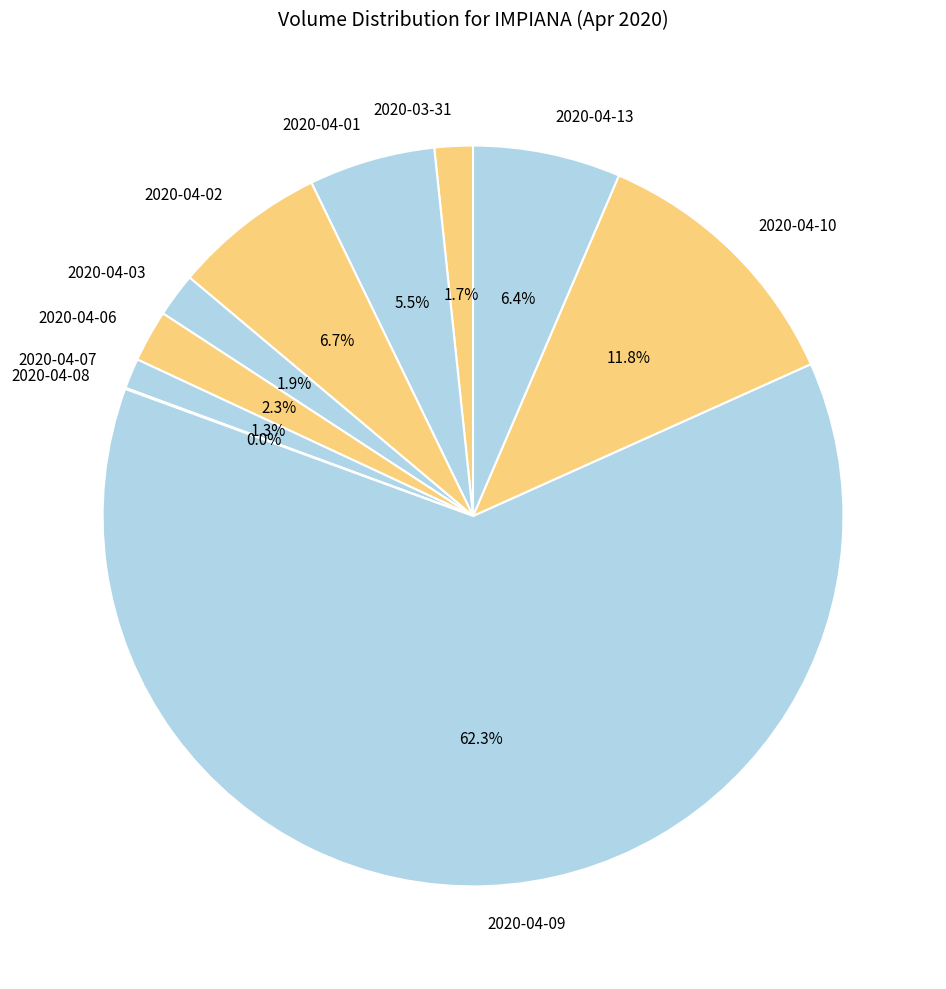

What is the total percentage of 2020-04-13 and 2020-04-02?

13.1%